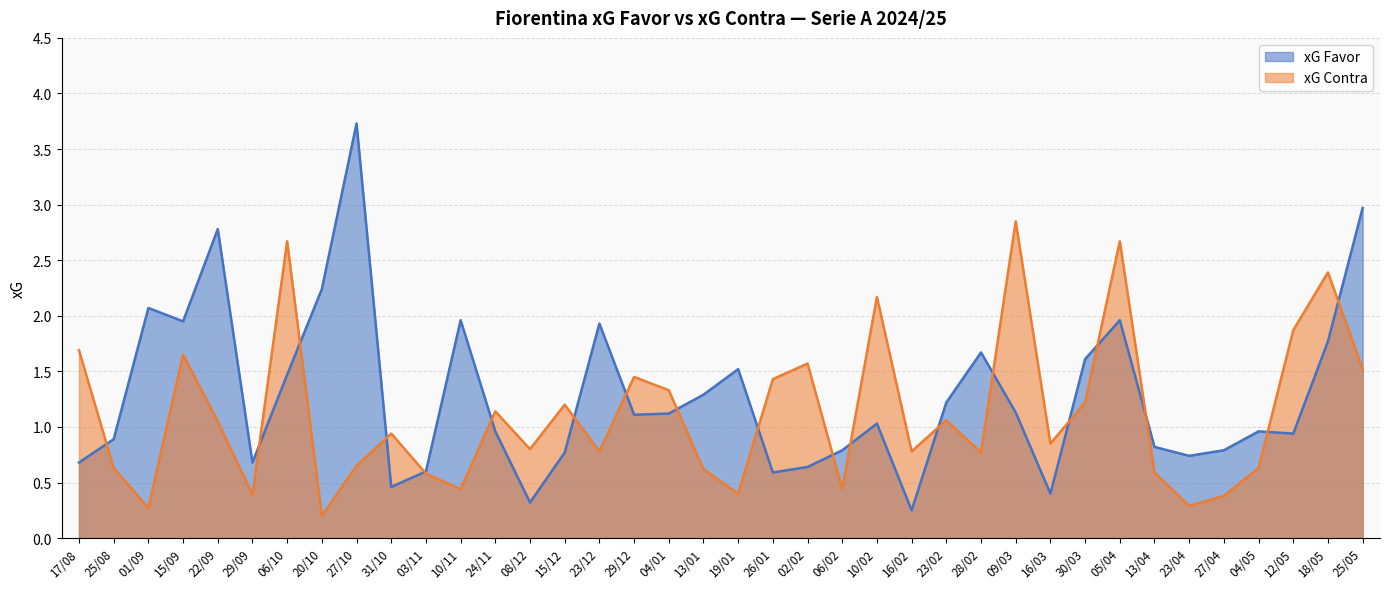

Does the chart have visible grid lines?

Yes